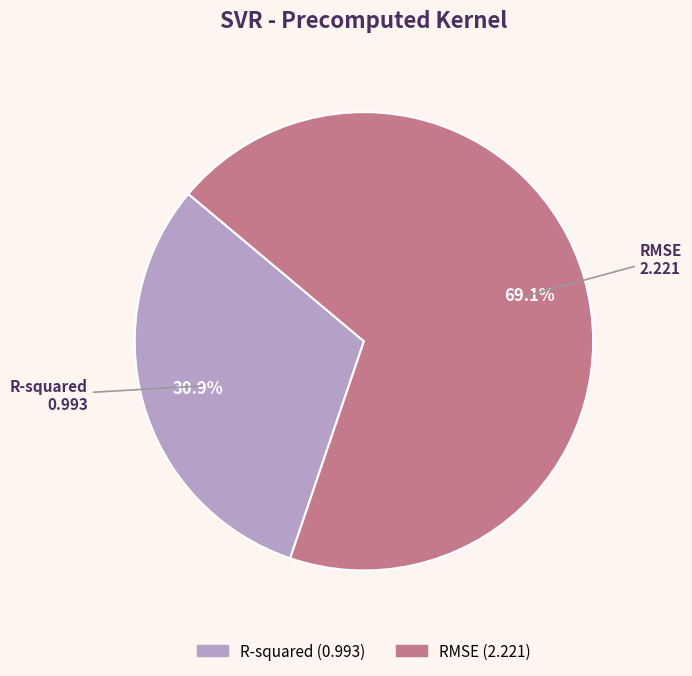

Rank the categories by value from highest to lowest.

RMSE, R-squared